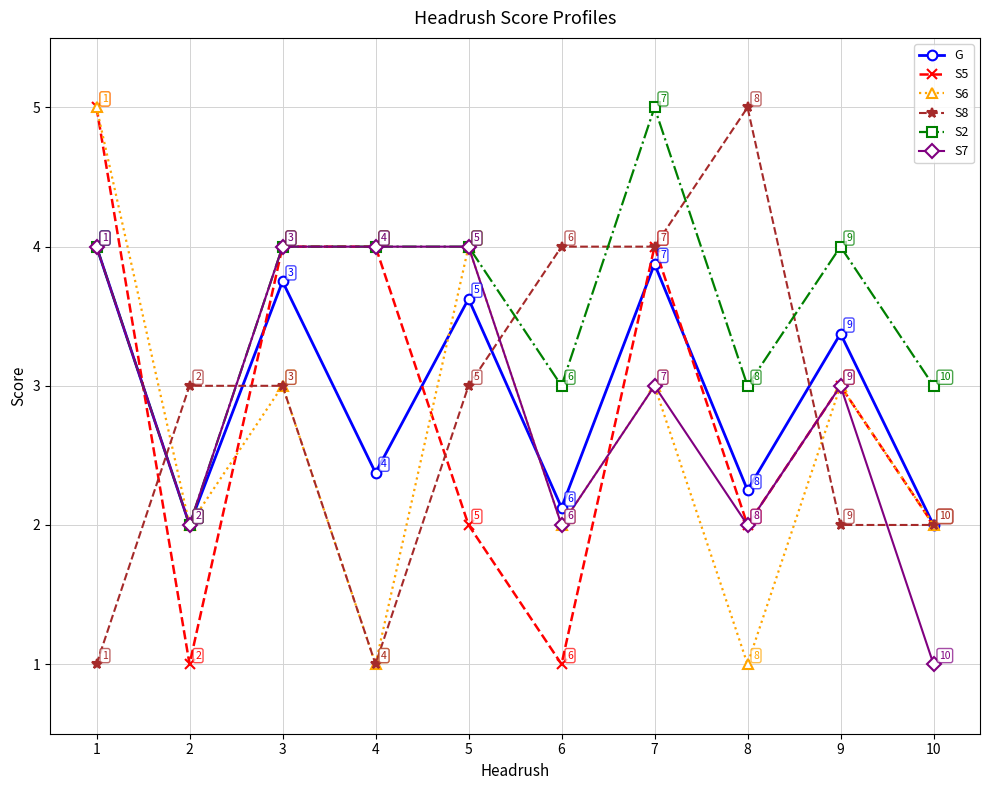

The value of G at 6 is 3.5. True or false?

False